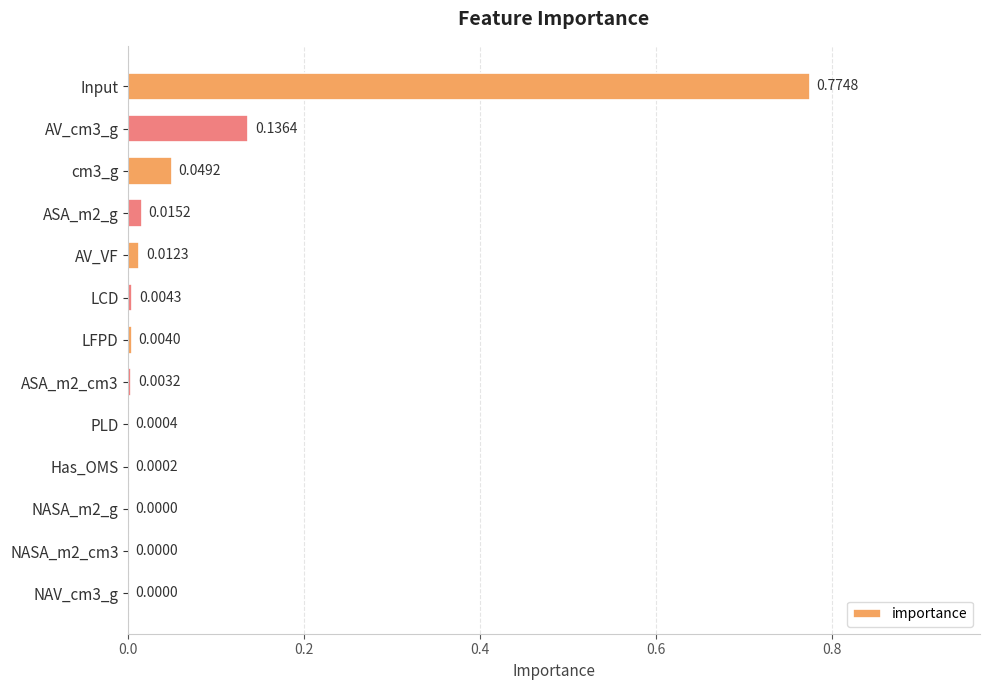

Between NAV_cm3_g and LFPD, which is larger?

LFPD